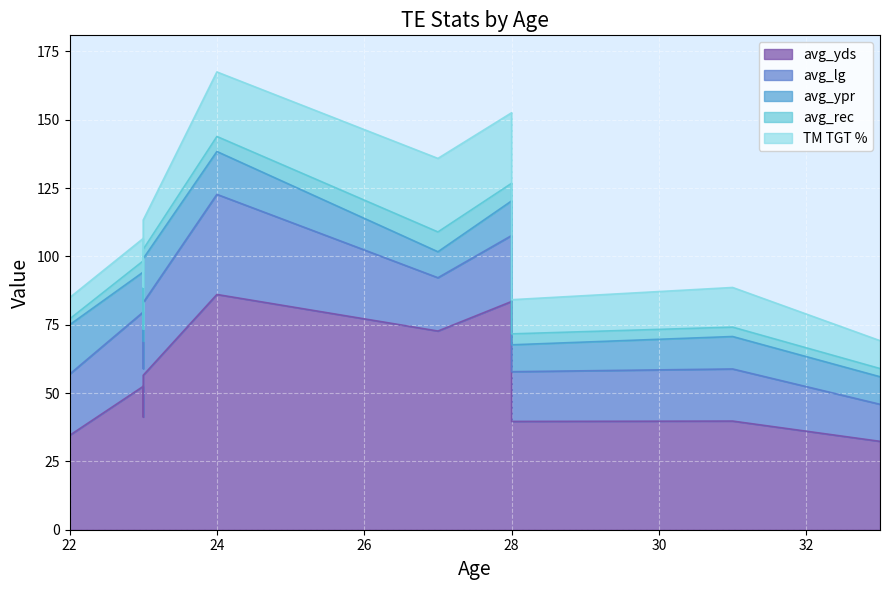

Reading right to left, what are all the values shown in this chart?

avg_rec: greg-olsen=3.0	mark-andrews=2.1	jimmy-graham=3.4	oj-howard=3.4	evan-engram=4.1	vance-mcdonald=3.3	david-njoku=3.5	kyle-rudolph=4.0	austin-hooper=4.4	george-kittle=5.5	zach-ertz=7.2	travis-kelce=6.4
avg_yds: greg-olsen=32.3	mark-andrews=34.5	jimmy-graham=39.8	oj-howard=56.5	evan-engram=52.5	vance-mcdonald=40.7	david-njoku=39.9	kyle-rudolph=39.6	austin-hooper=41.2	george-kittle=86.1	zach-ertz=72.7	travis-kelce=83.5
avg_ypr: greg-olsen=10.1	mark-andrews=18.1	jimmy-graham=11.9	oj-howard=16.1	evan-engram=14.6	vance-mcdonald=13.5	david-njoku=11.5	kyle-rudolph=9.8	austin-hooper=10.1	george-kittle=15.7	zach-ertz=9.5	travis-kelce=12.7
avg_lg: greg-olsen=13.6	mark-andrews=22.4	jimmy-graham=19.1	oj-howard=26.6	evan-engram=27.2	vance-mcdonald=22.3	david-njoku=21.5	kyle-rudolph=18.2	austin-hooper=17.7	george-kittle=36.6	zach-ertz=19.5	travis-kelce=24.1
TM TGT %: greg-olsen=10.2	mark-andrews=7.8	jimmy-graham=14.5	oj-howard=10.7	evan-engram=8.2	vance-mcdonald=10.3	david-njoku=15.9	kyle-rudolph=12.5	austin-hooper=15.4	george-kittle=23.6	zach-ertz=26.9	travis-kelce=25.8